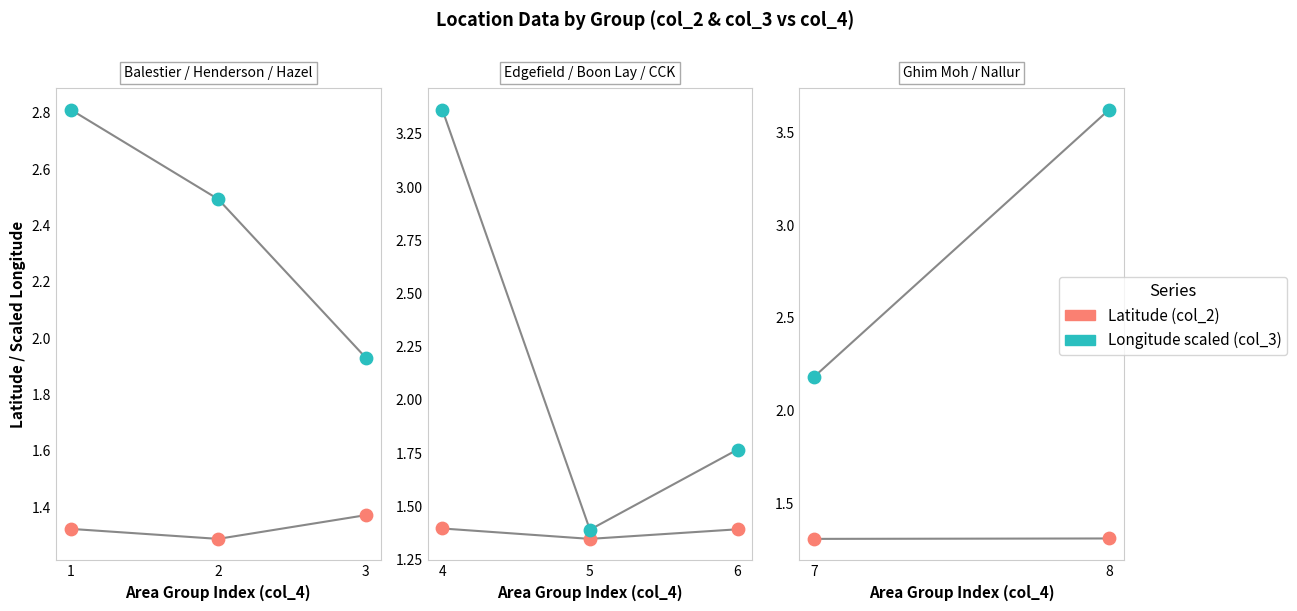

Which series contains the lowest Y value?

Latitude (col_2)